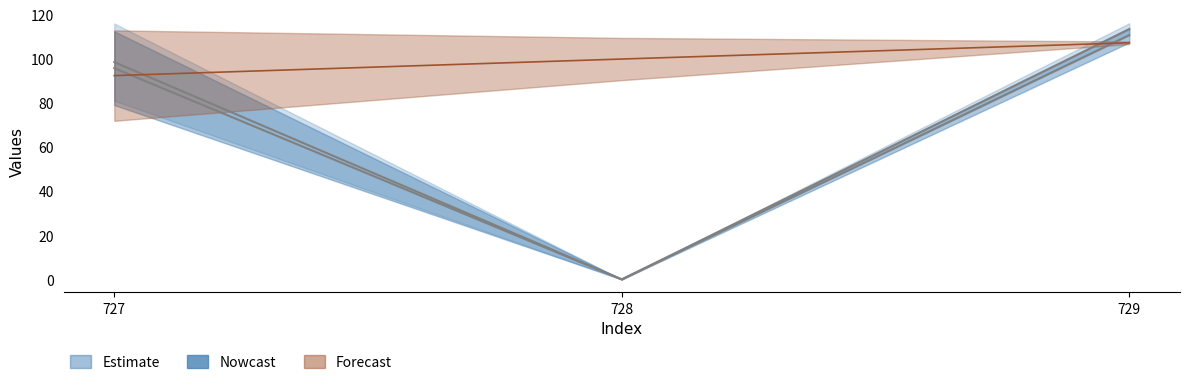

What is the total value across all series at 727?

286.8